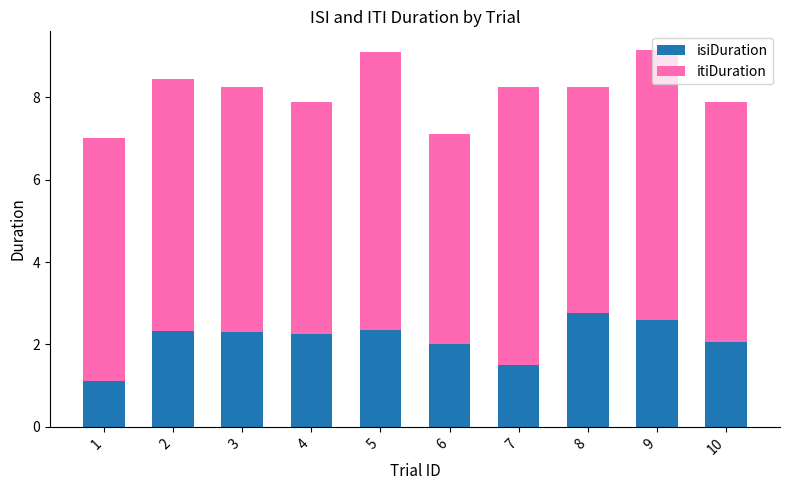

What is the total value across all series at 7?

8.2